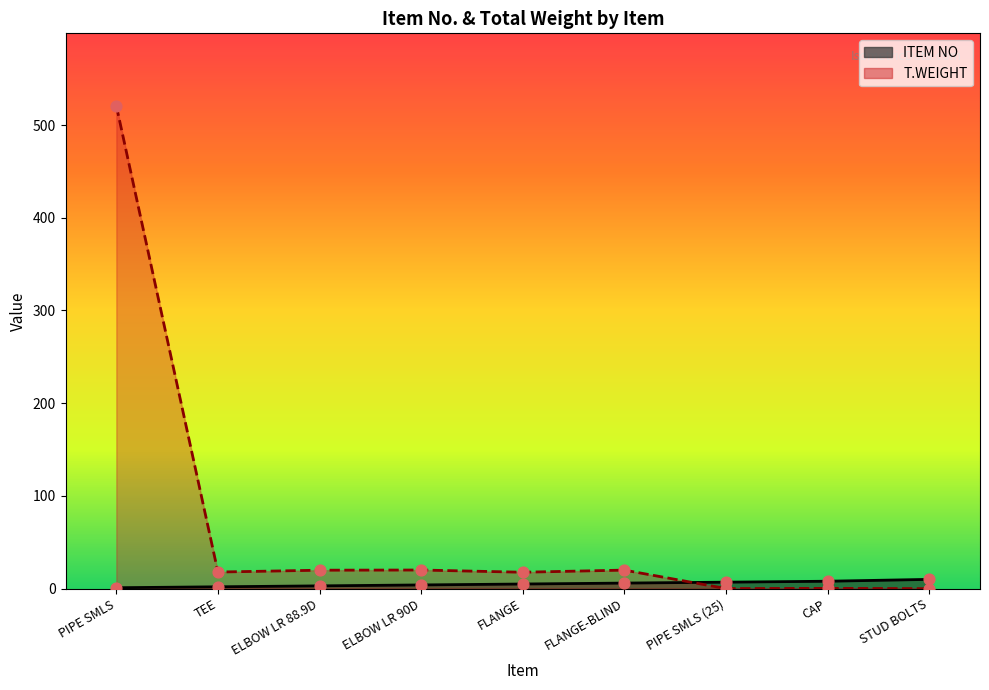

Which series has the largest total across all categories?

T.WEIGHT (line)